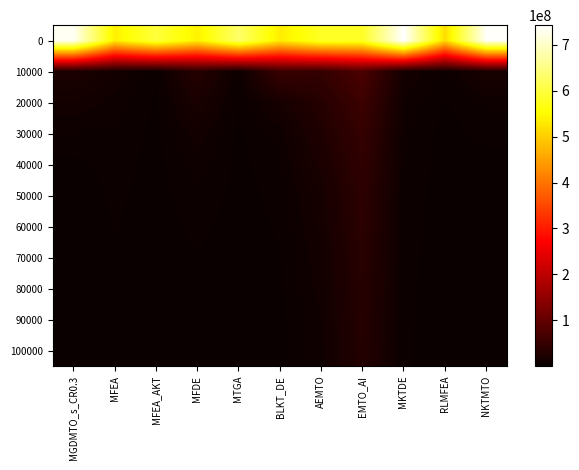

What is the spread (max minus min) of values at EMTO_AI?

552143427.2